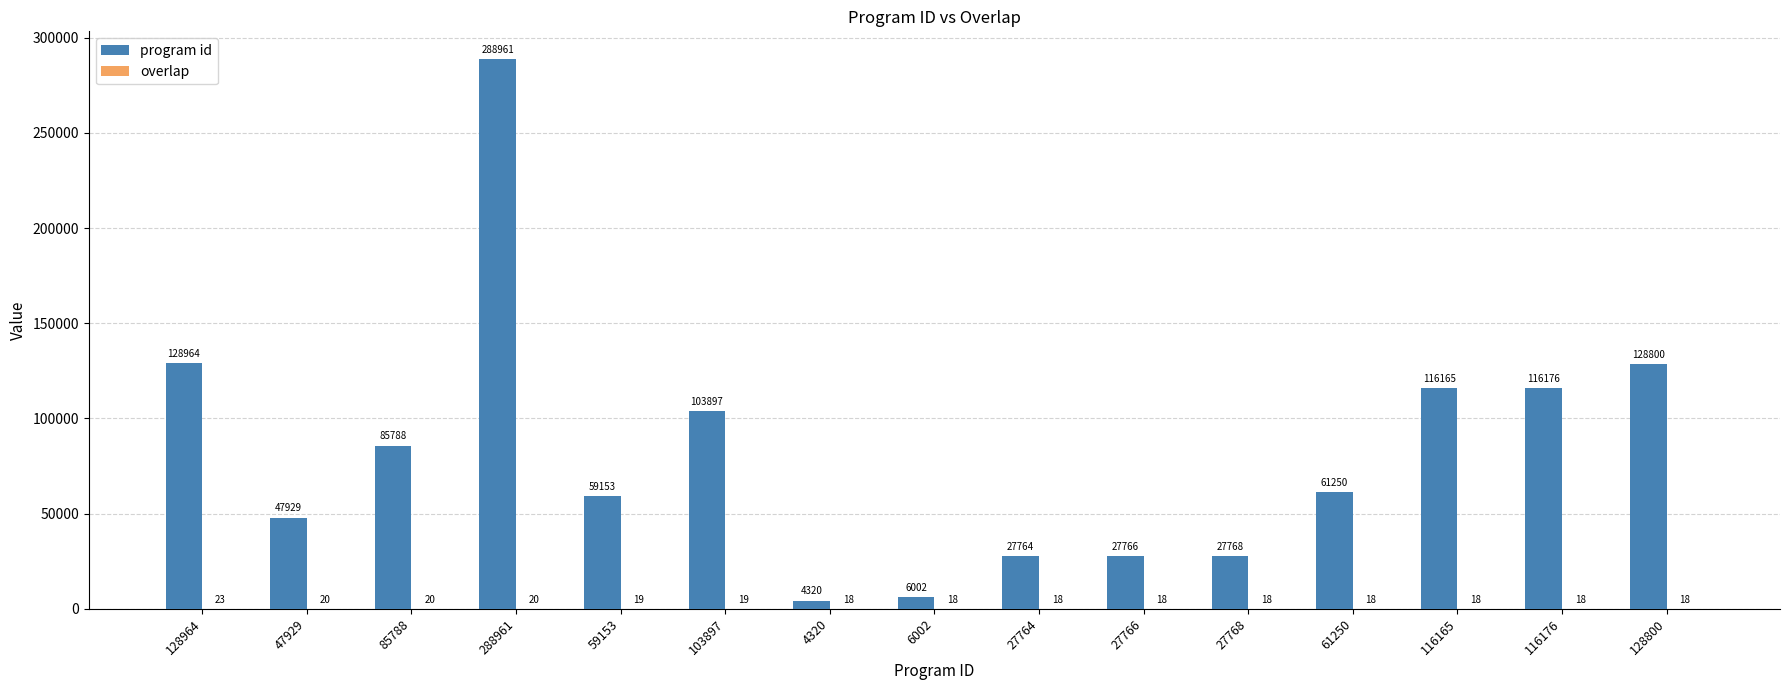

Where does the program id series first go above 61250?

128964